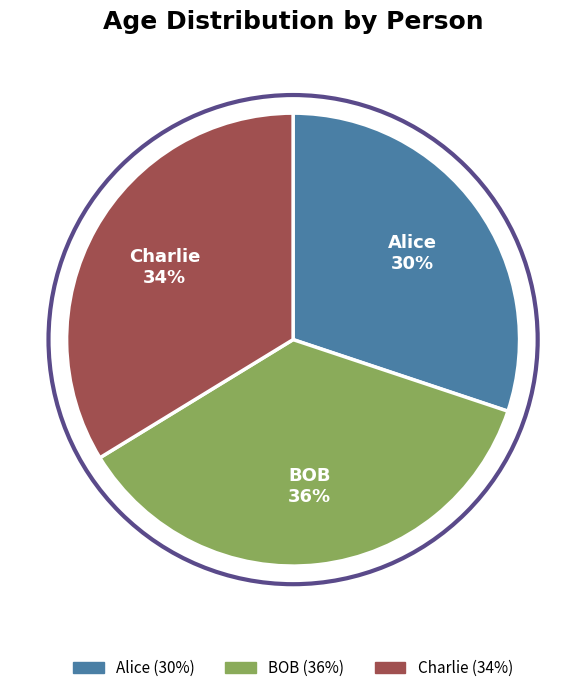

Which category has the biggest portion of the pie?

BOB